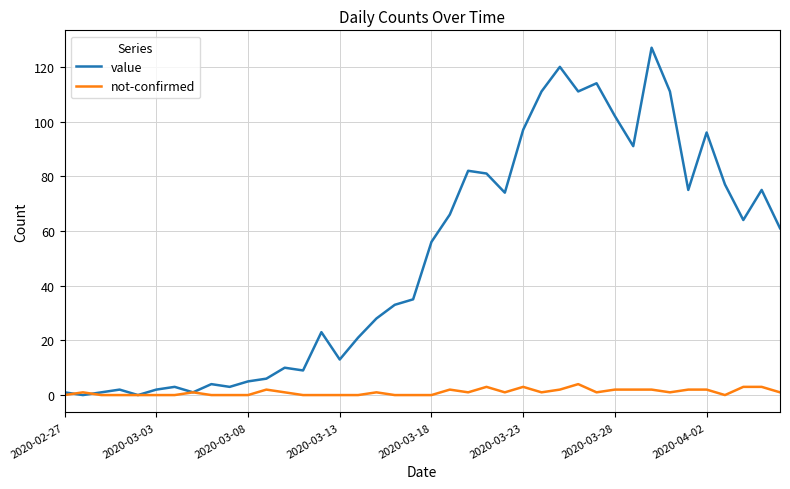

How many lines are shown in the chart?

2